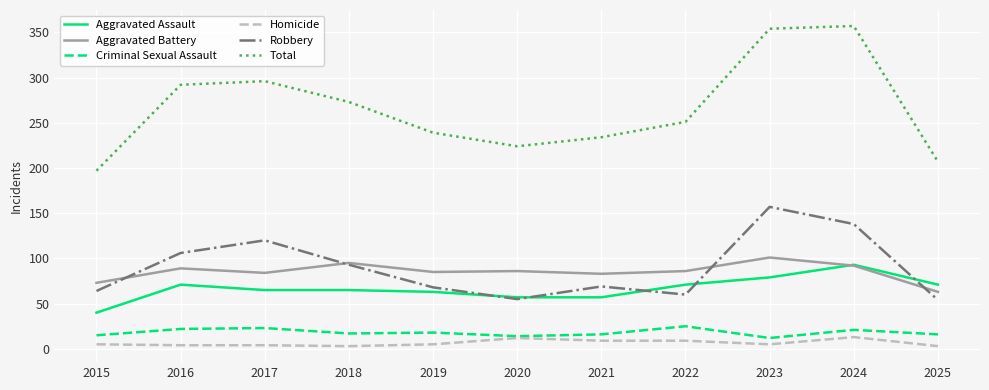

Where does the Aggravated Assault series first go above 65?

2016